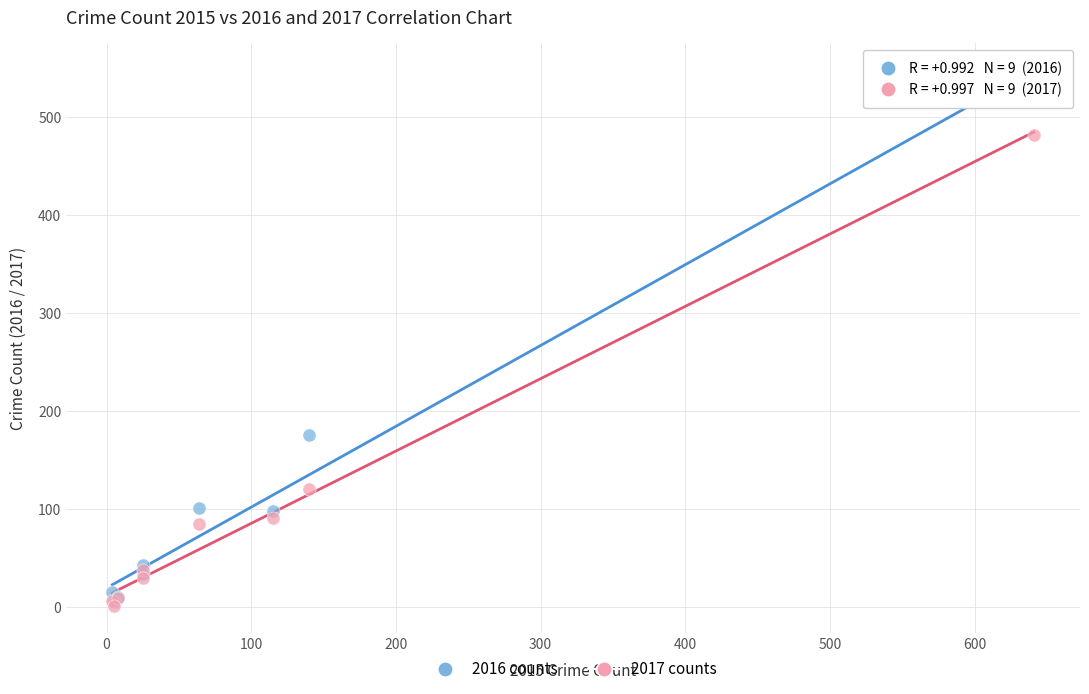

In the 2017 counts series, what Y value is closest to 241?

120